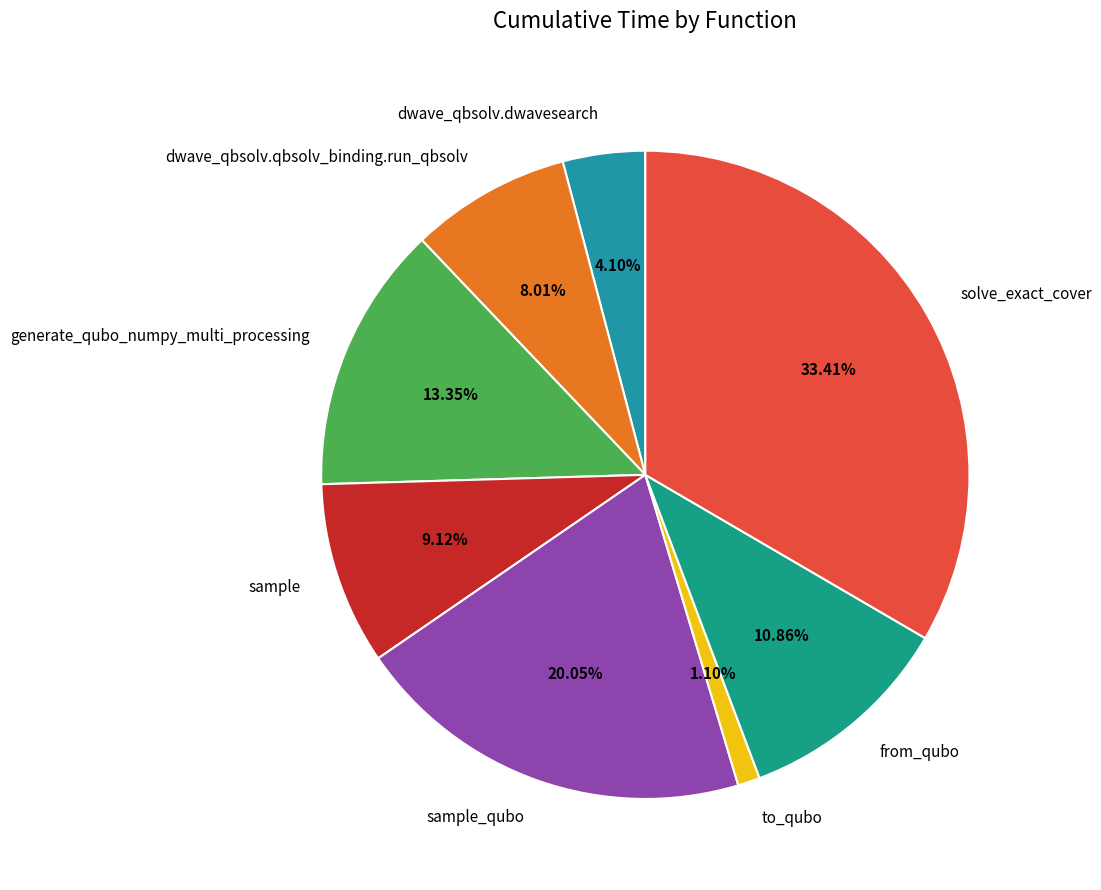

How many slices are in this pie chart?

8